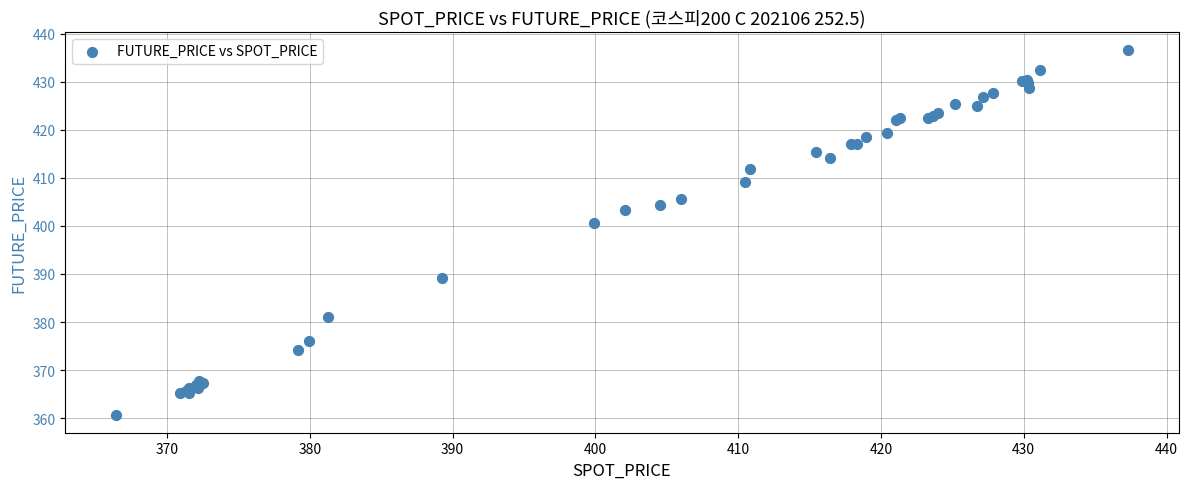

What Y value in the scatter plot is closest to 398?

400.6